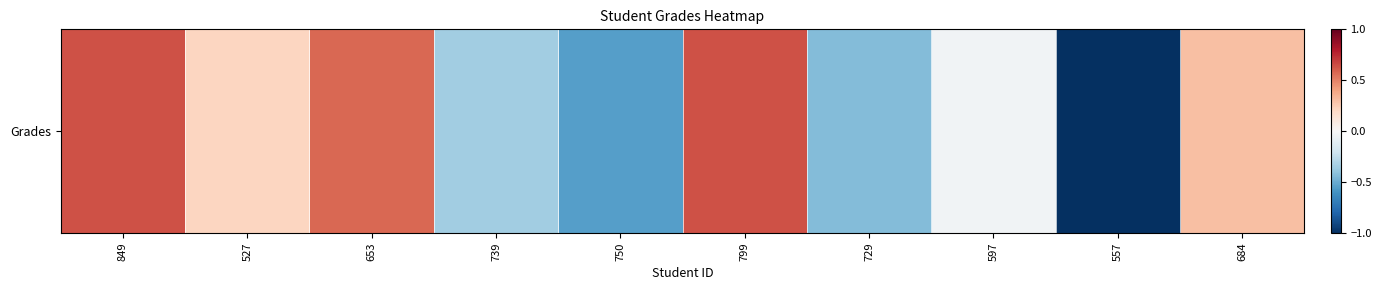

The chart shows a value of 0.7 at 653. True or false?

False